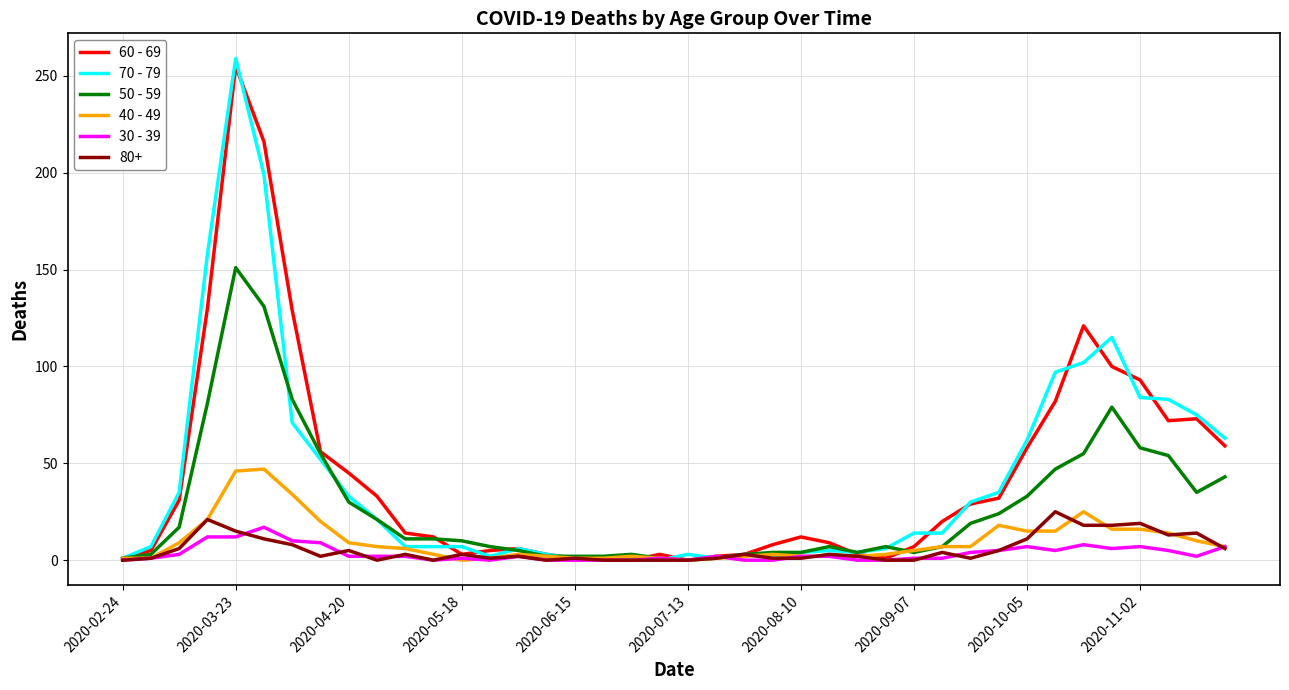

Which series has the widest spread of values?

70 - 79